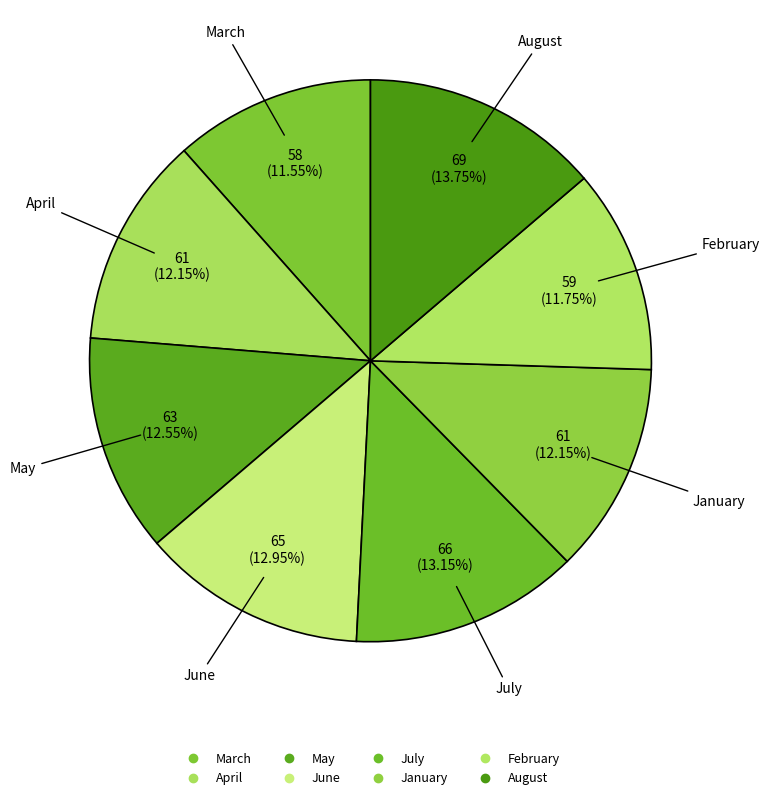

How many slices are in this pie chart?

8